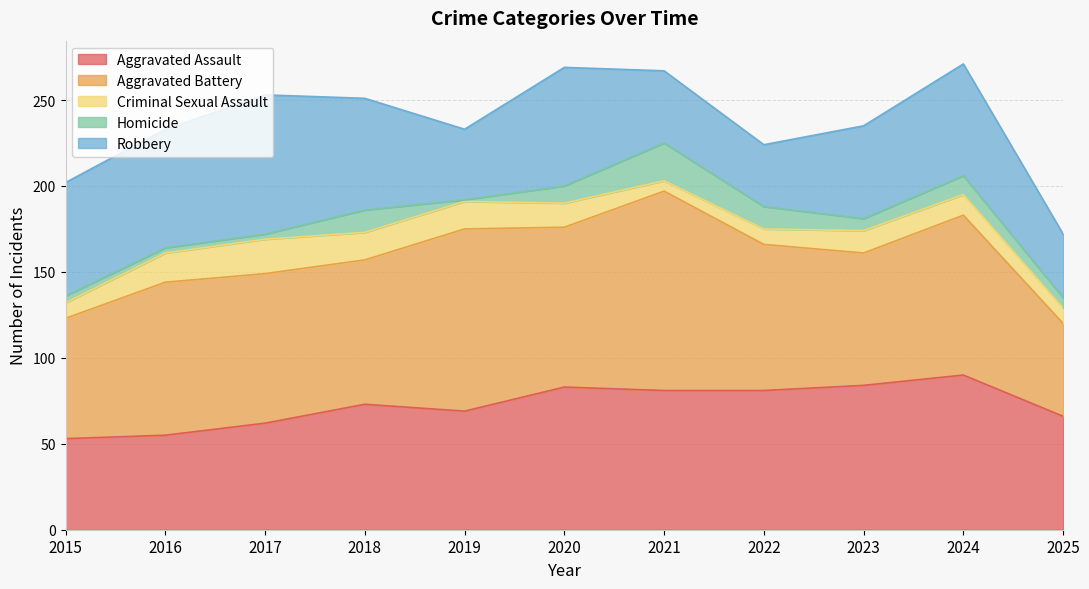

What is the difference between the second highest and second lowest values in the Homicide series?

10